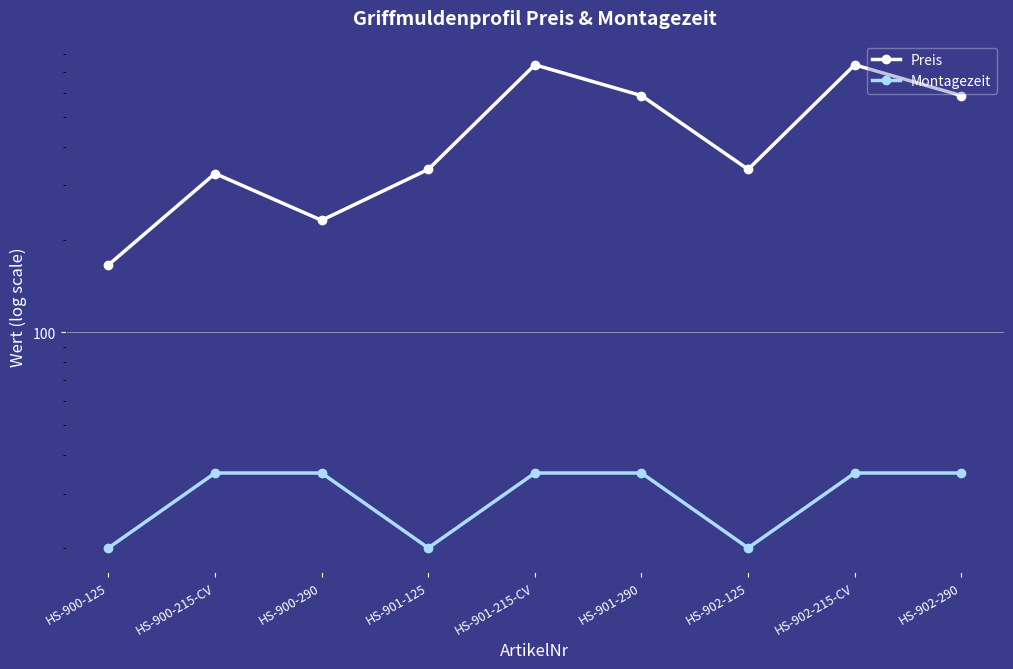

How many lines are shown in the chart?

2